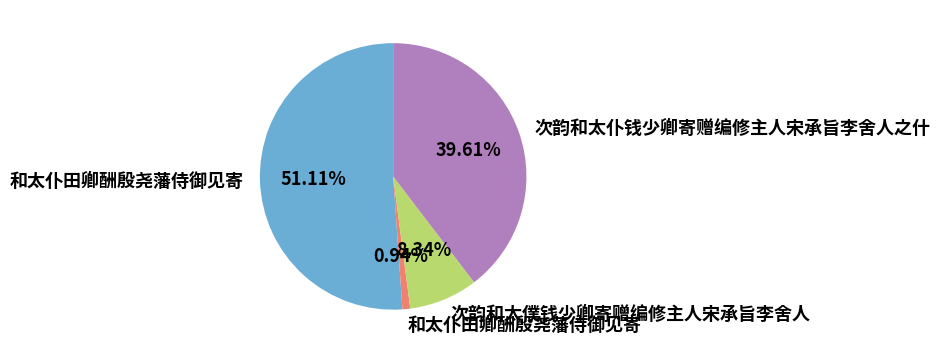

Is there a majority slice in this chart?

Yes